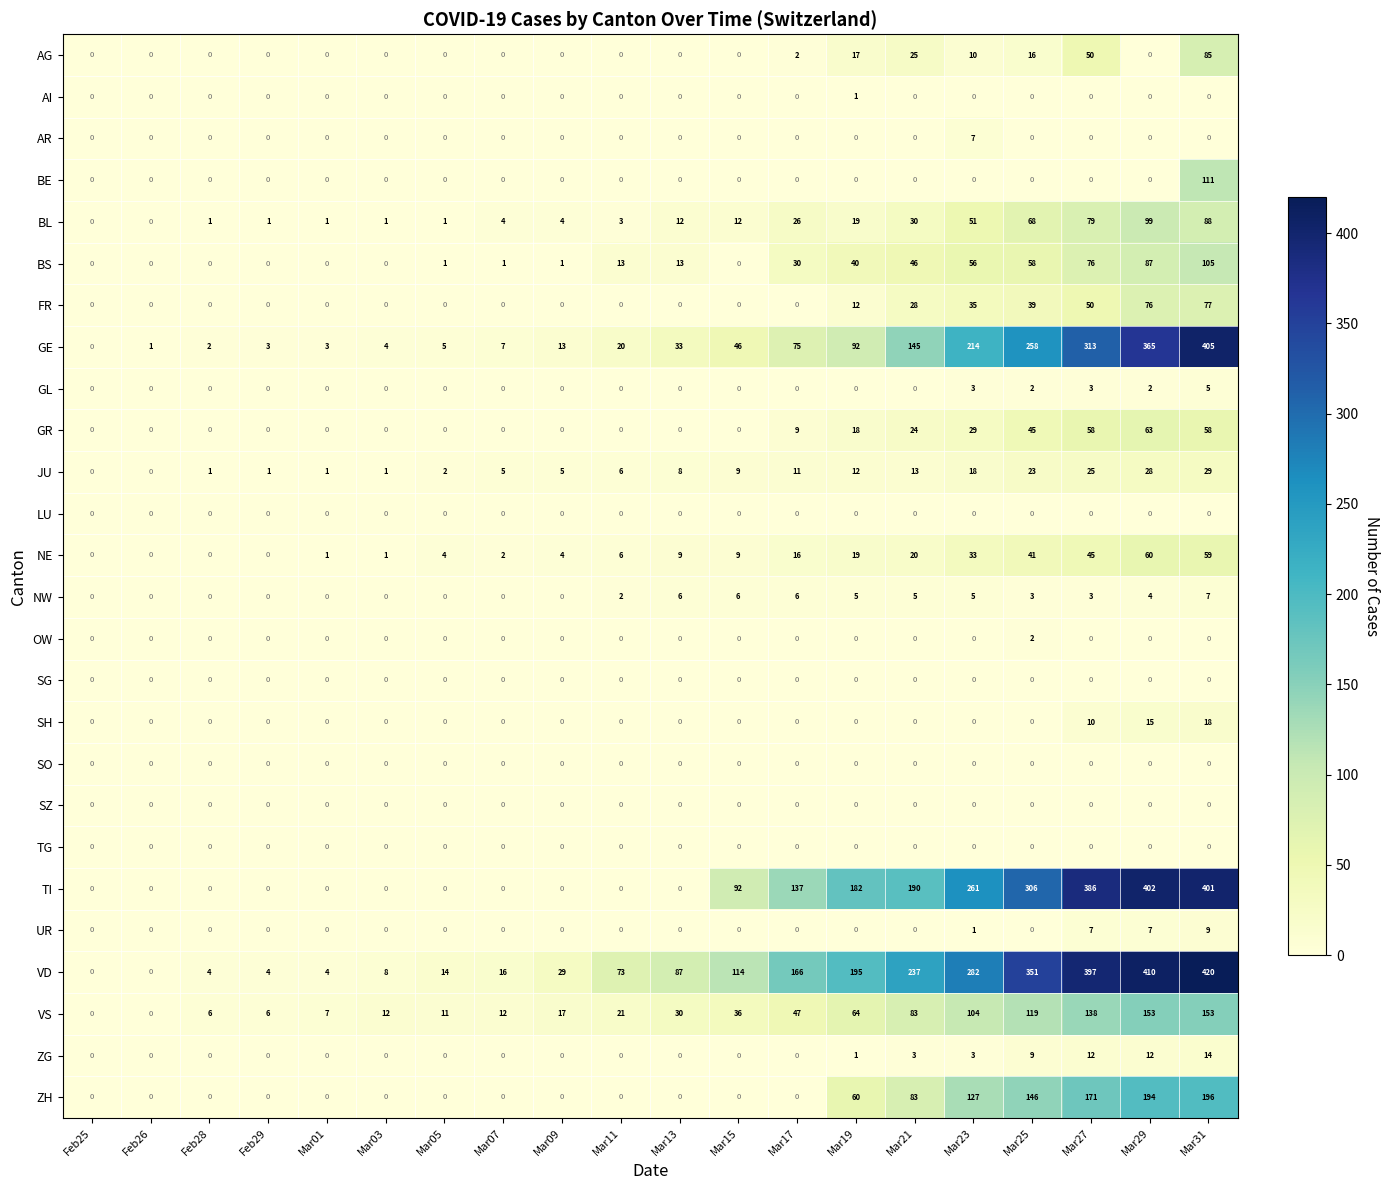

Is the value of SG at Mar01 greater than the value of VS at Mar03?

No